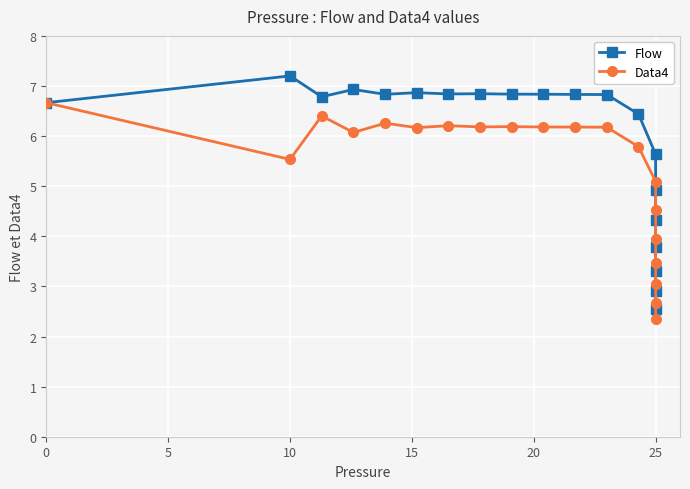

At how many categories does at least one series exceed 6?

13